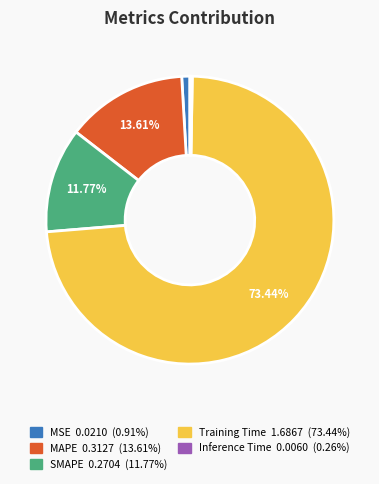

Which slice is the largest?

Training Time